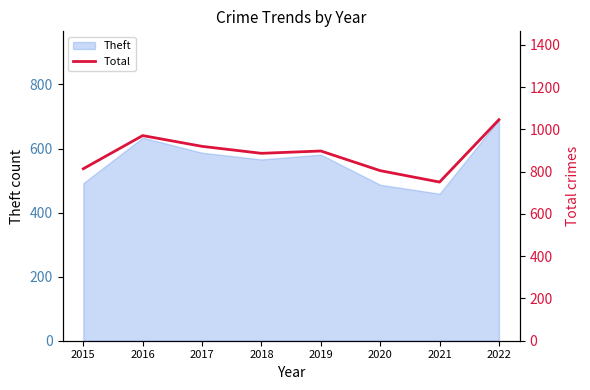

What is the smallest value displayed?

751